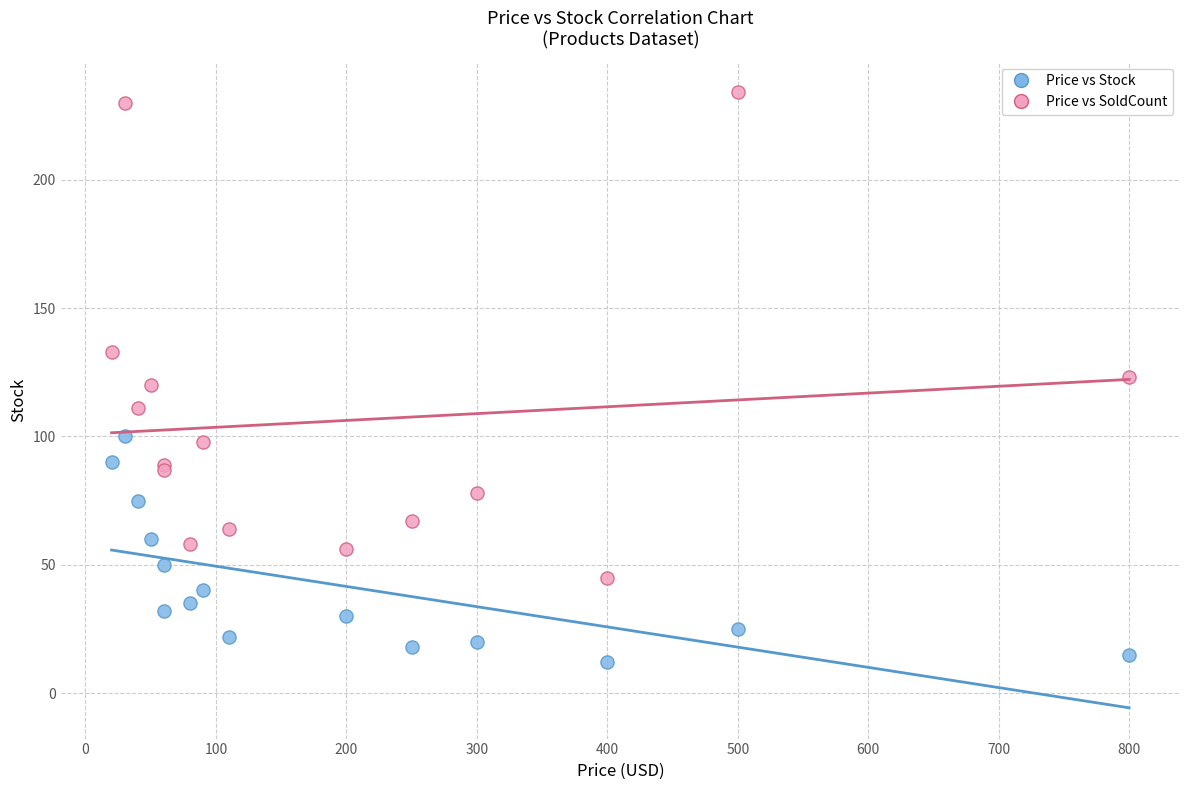

Which series contains the lowest Y value?

Price vs Stock